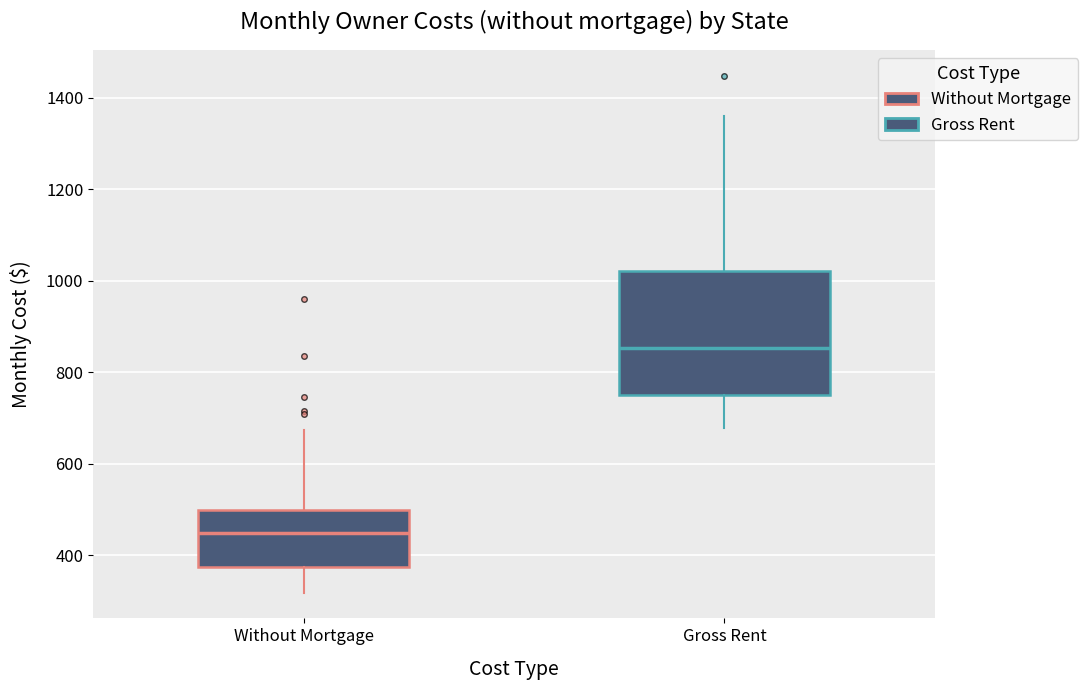

Reading left to right, transcribe this box plot: for each box, give where its median line is, the range the box spans, and where its two whiskers end, as read against the y-axis. The values are not printed on the chart, so give them approximately, as read against the axis.

Without Mortgage: median 440, box 380 to 500, whiskers 320 to 680
Gross Rent: median 860, box 760 to 1020, whiskers 680 to 1360